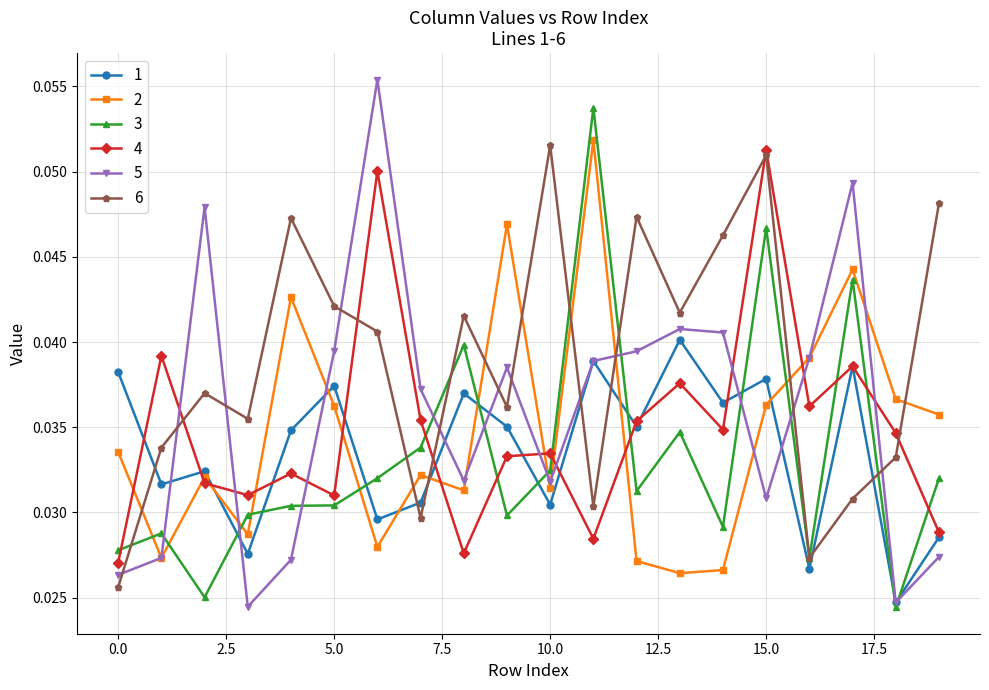

What are all the series names shown in the legend?

1, 2, 3, 4, 5, 6